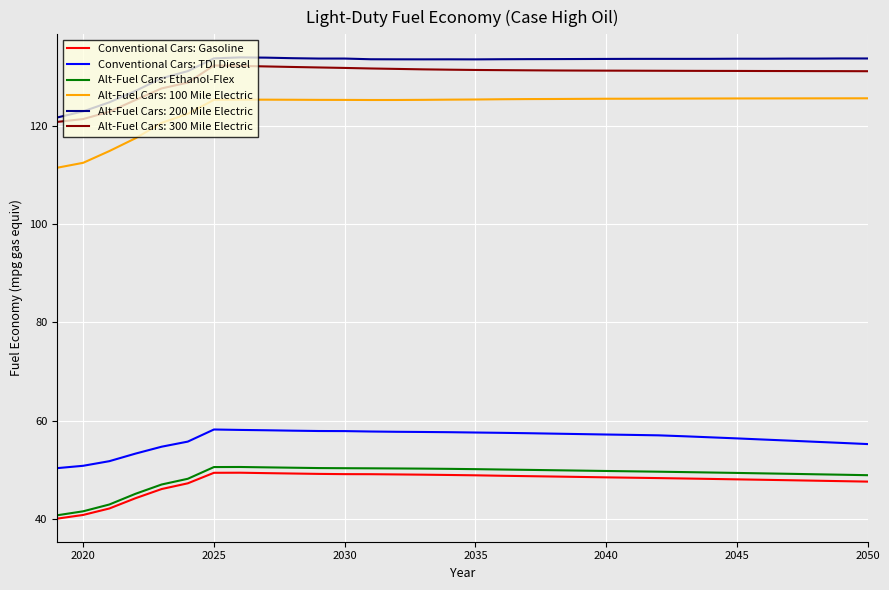

True or false: Conventional Cars: TDI Diesel and Alt-Fuel Cars: Ethanol-Flex intersect in this chart.

False